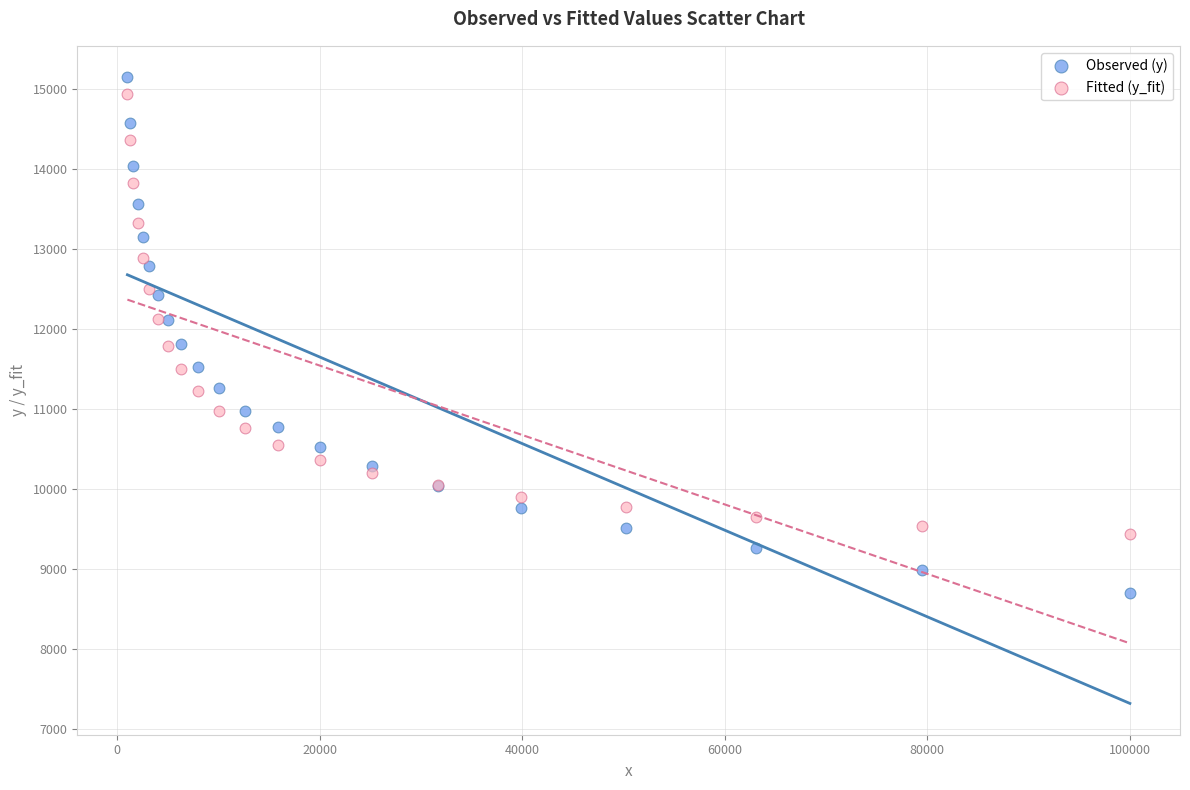

Which series has the largest Y range (max minus min)?

Observed (y)